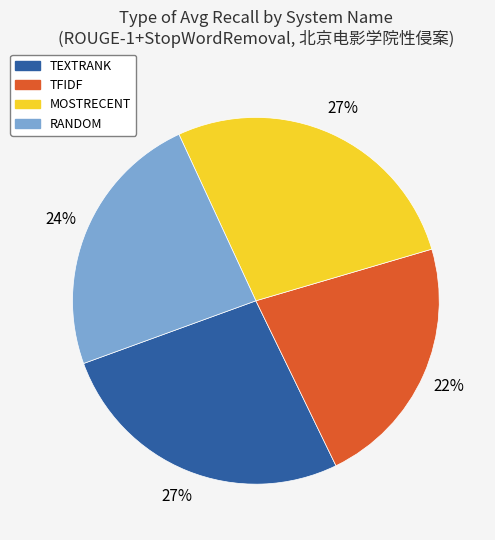

To the nearest percent, what portion does TEXTRANK represent?

27%